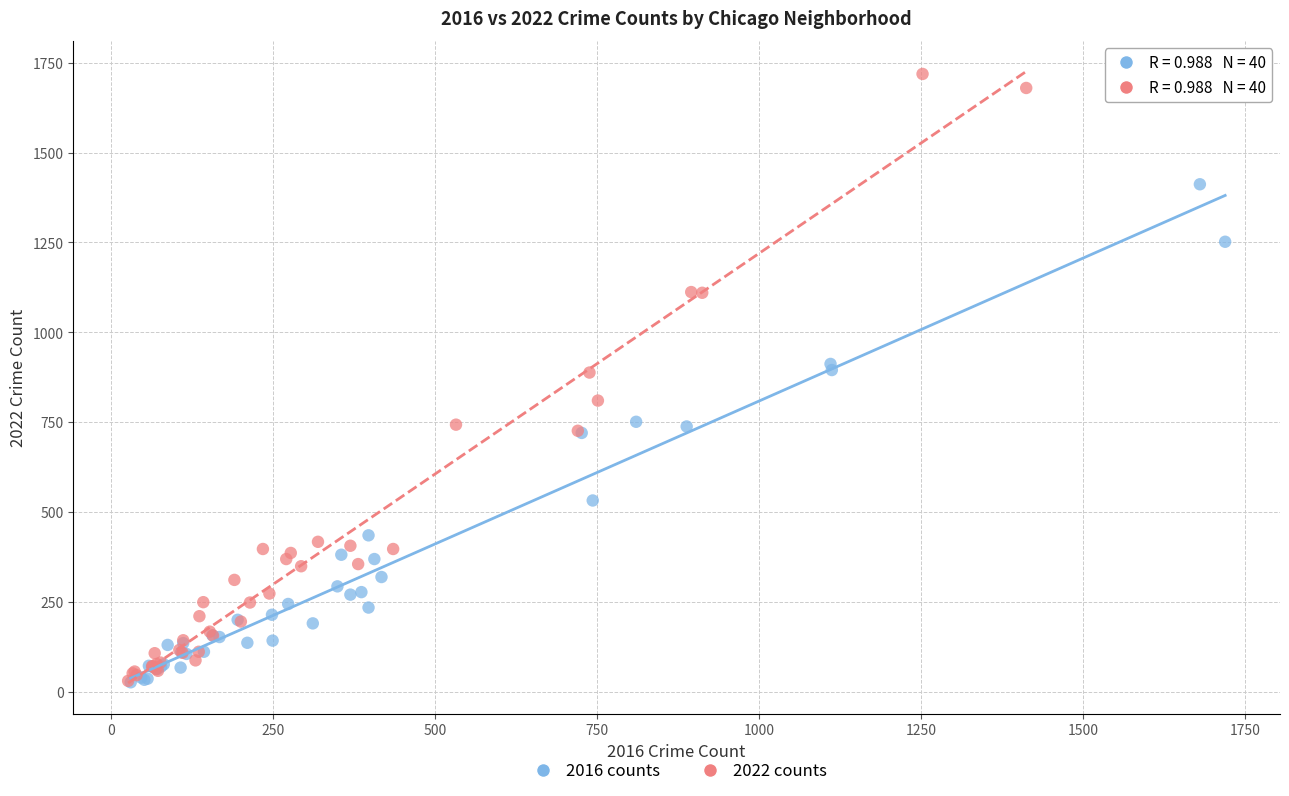

Which series reaches the maximum Y coordinate?

2022 counts